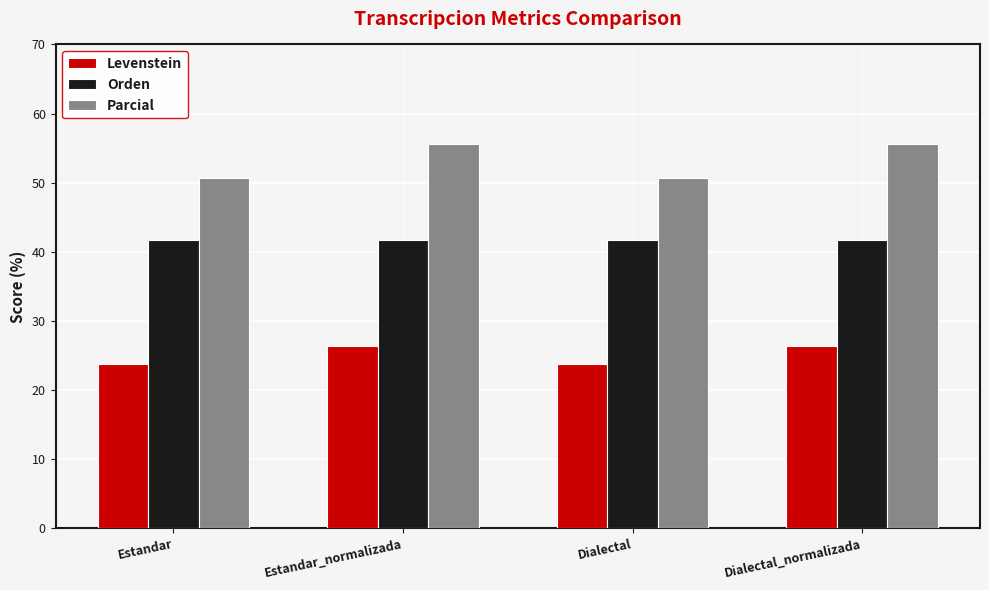

What is the approximate value of Parcial at Dialectal_normalizada?

55.6